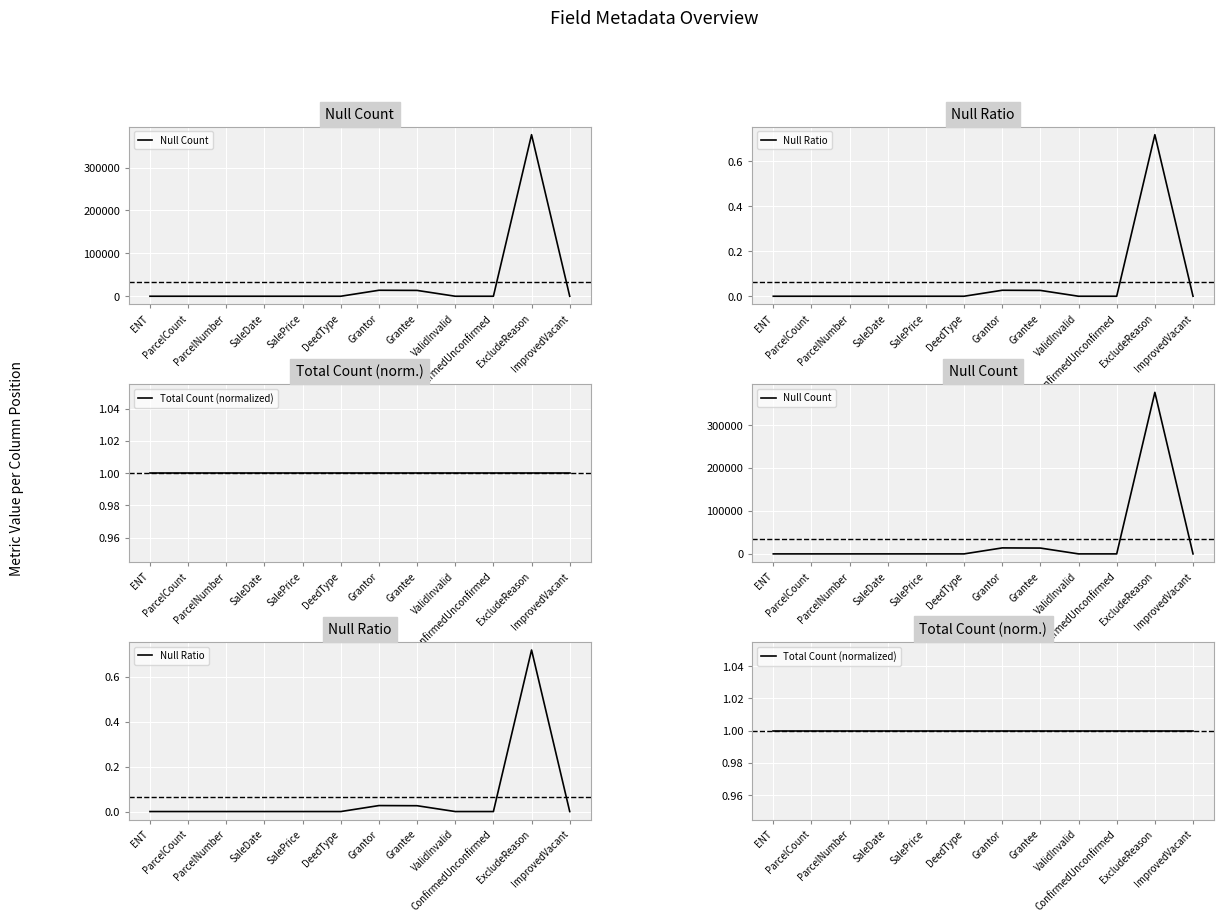

Which category has the highest value across all series?

ExcludeReason